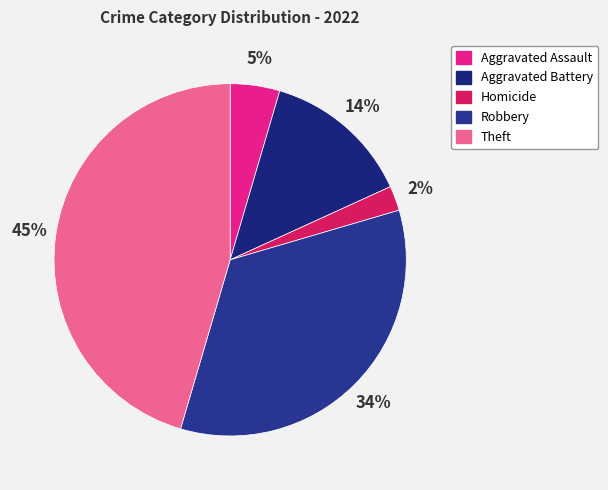

Count the number of slices in the pie.

5